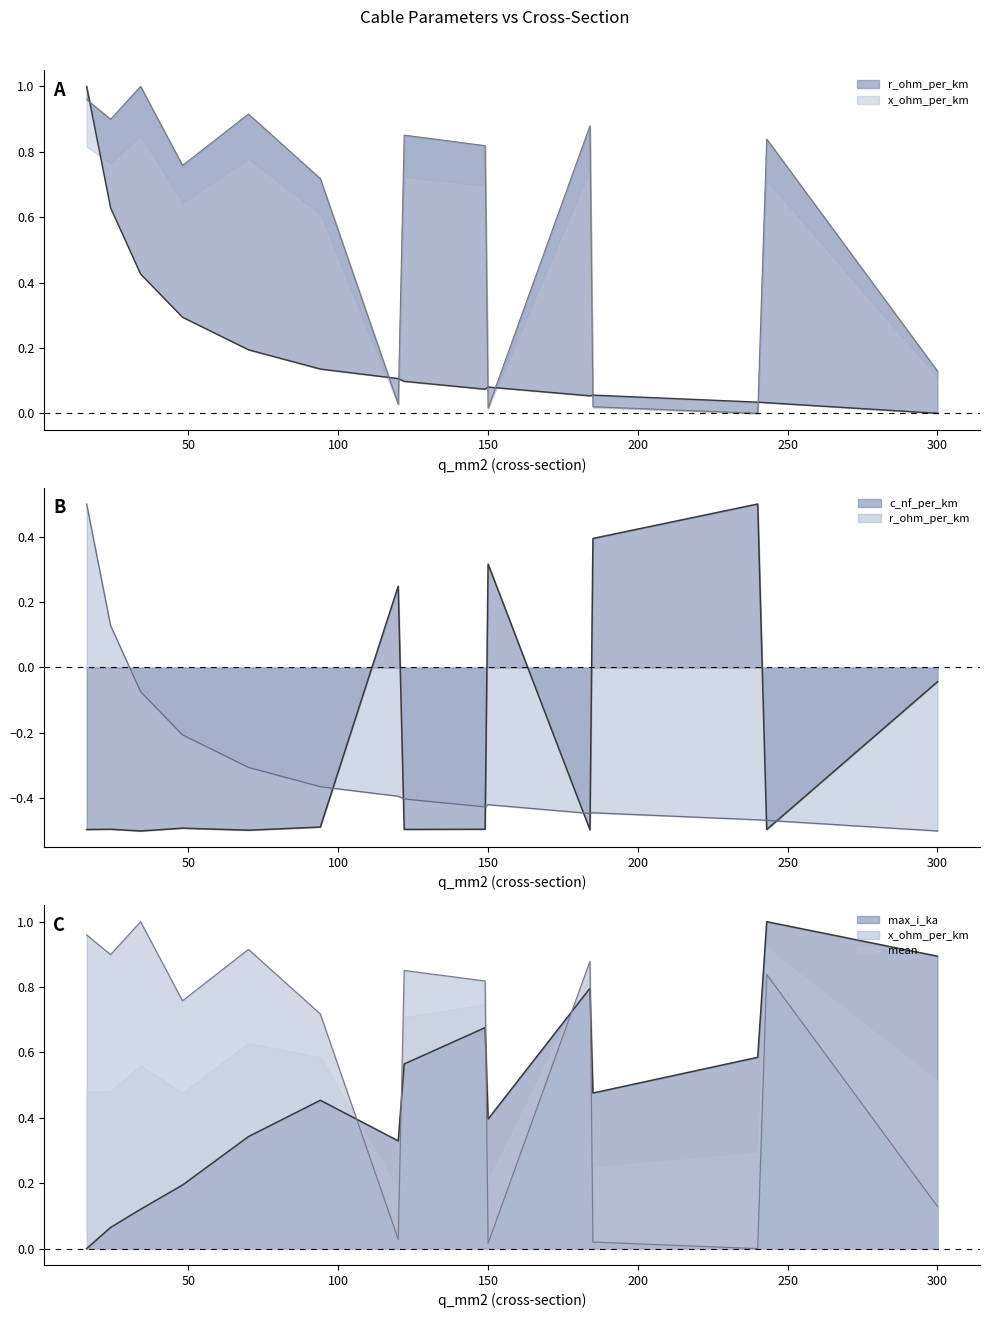

Is the value of c_nf_per_km at 16 greater than the value of max_i_ka at 24?

No